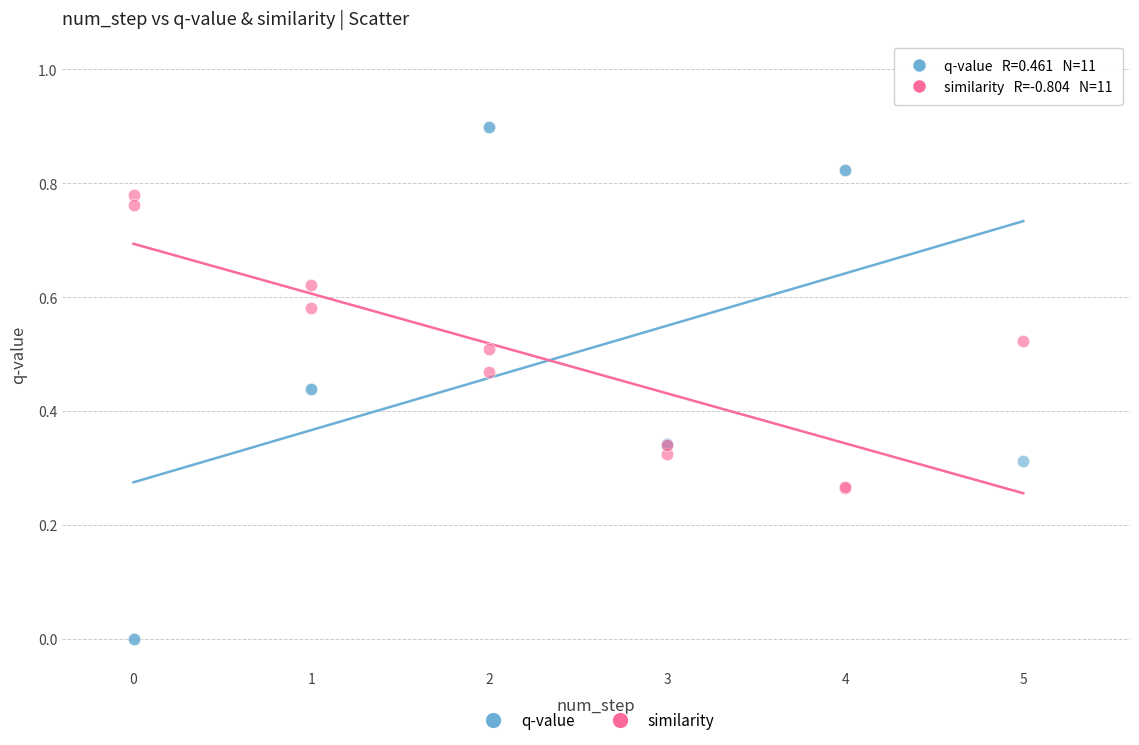

What is the X range (max minus min) for the scatter plot?

5.0